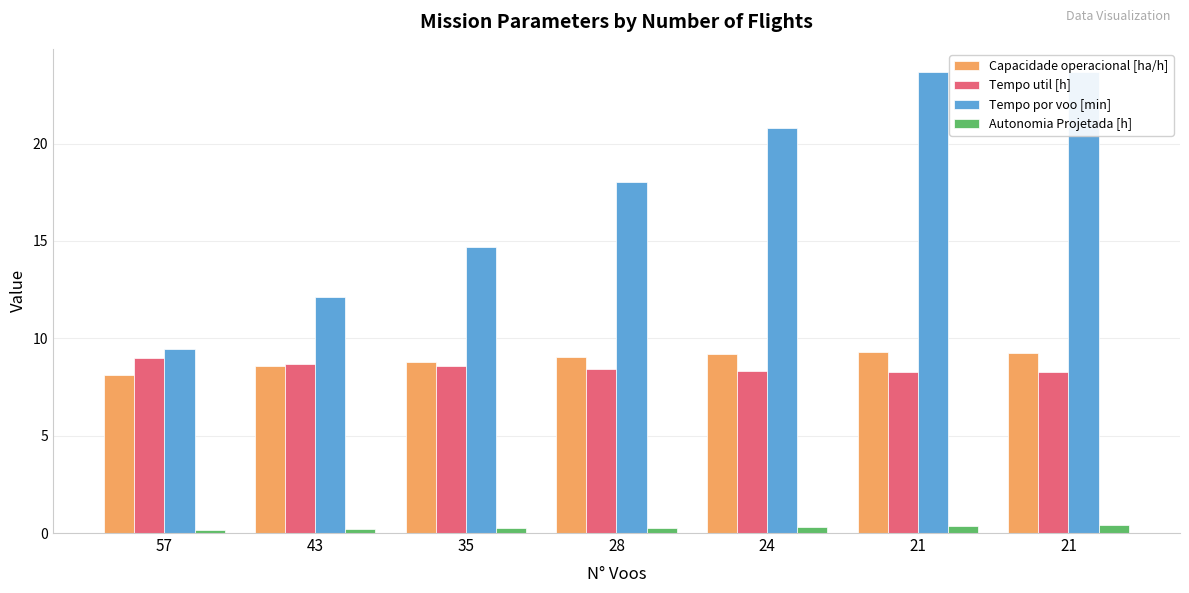

What is the spread (max minus min) of values at 21?

23.3